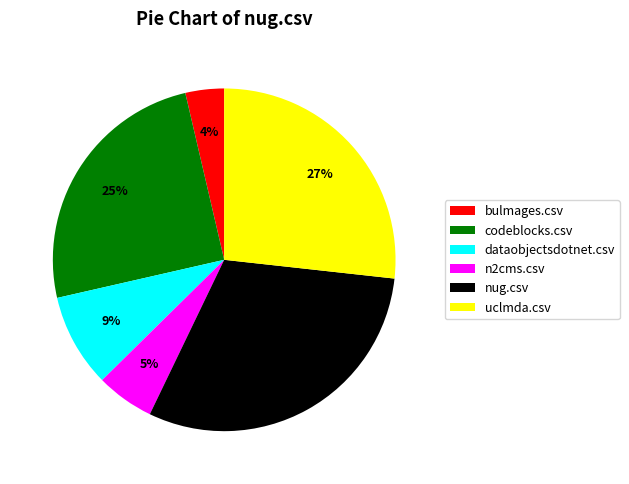

Rank the categories by value from highest to lowest.

nug.csv, uclmda.csv, codeblocks.csv, dataobjectsdotnet.csv, n2cms.csv, bulmages.csv